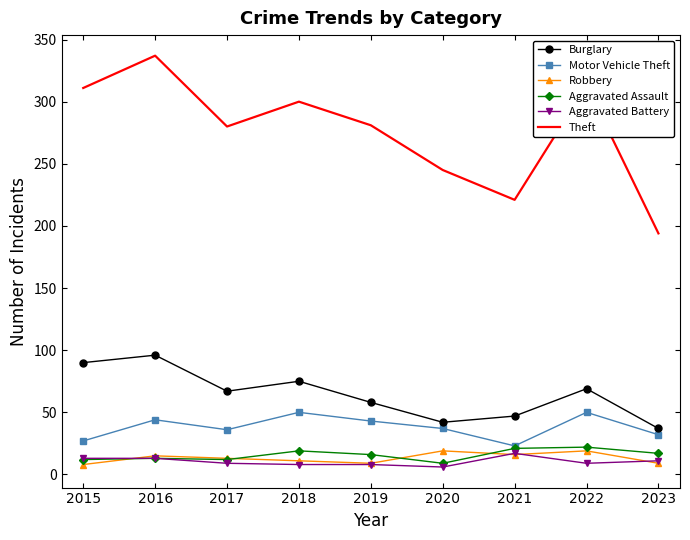

What is the spread (max minus min) of values at 2017?

271